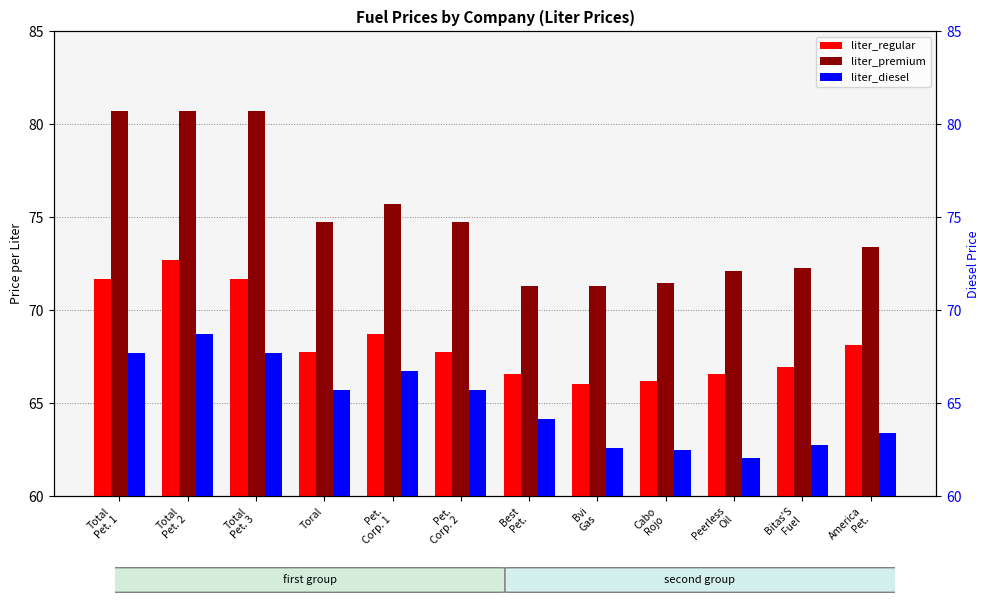

What is the smallest value displayed?

62.1